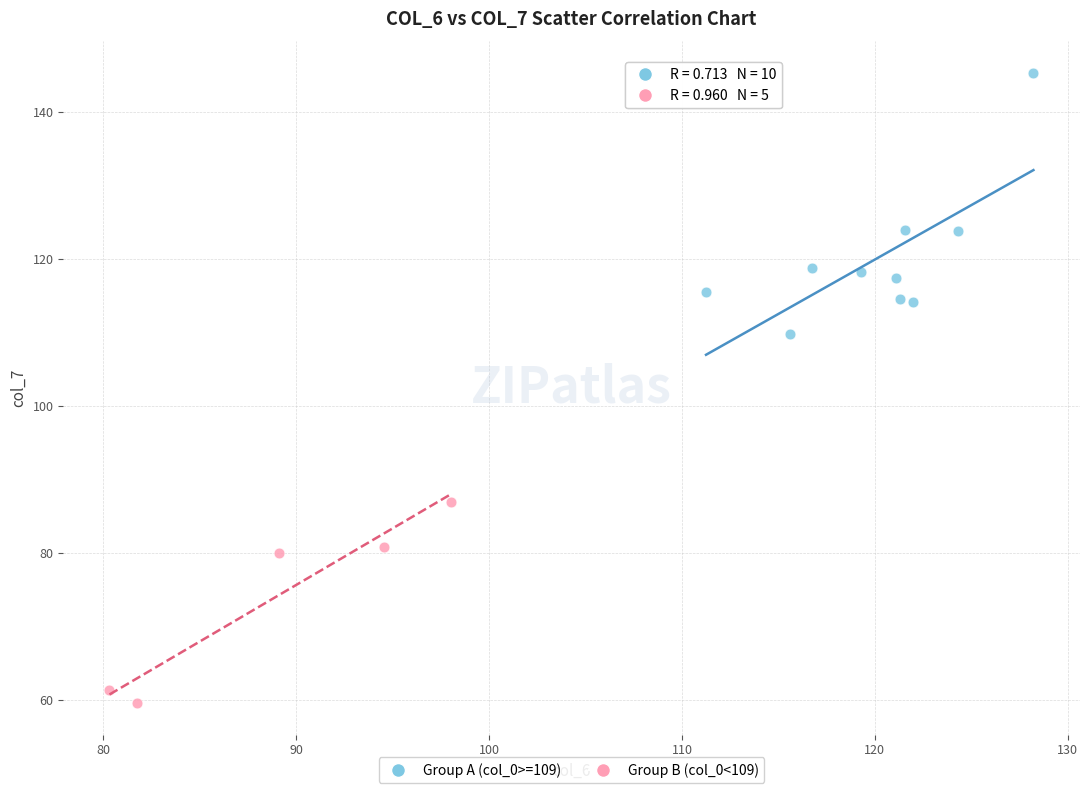

Which series contains the highest Y value?

Group A (col_0>=109)